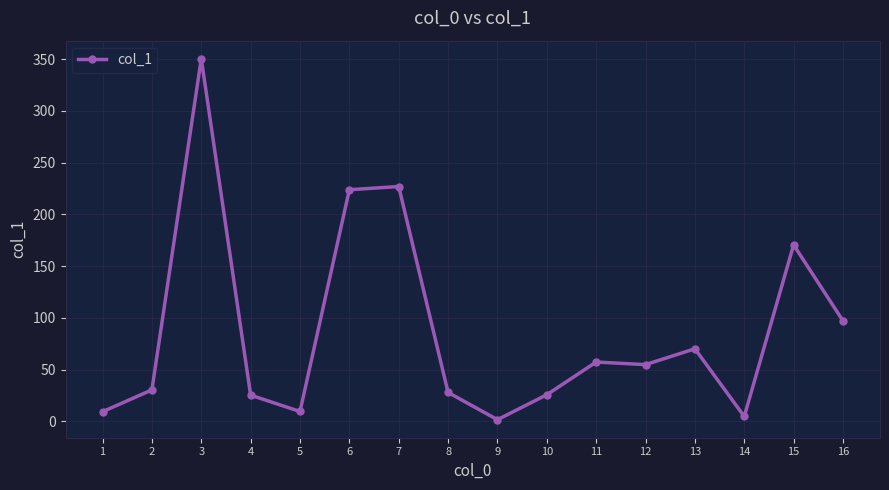

What is the average value?

86.7